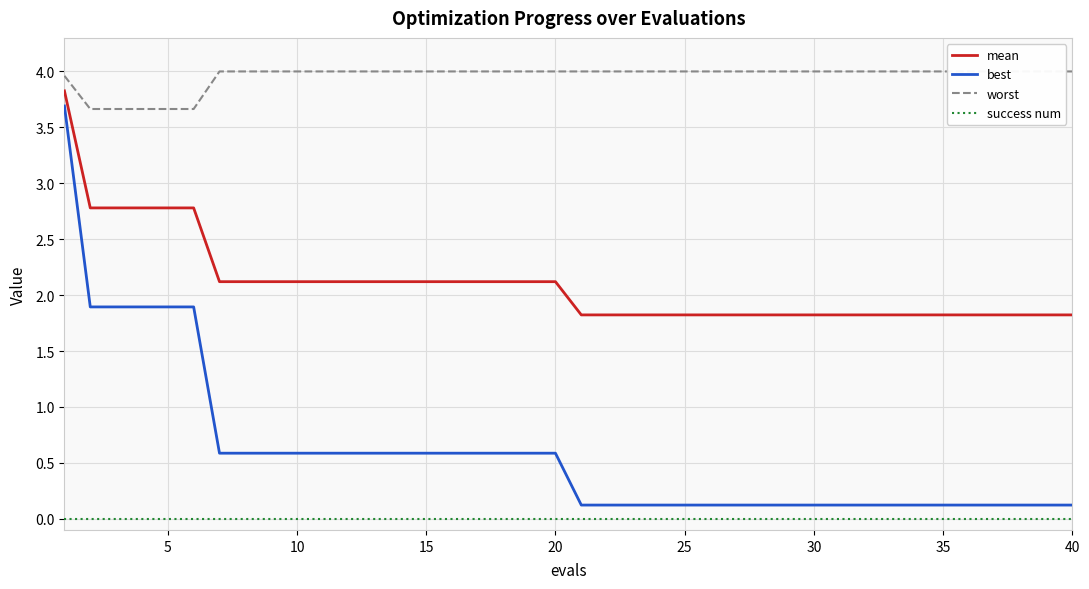

How many lines are shown in the chart?

4